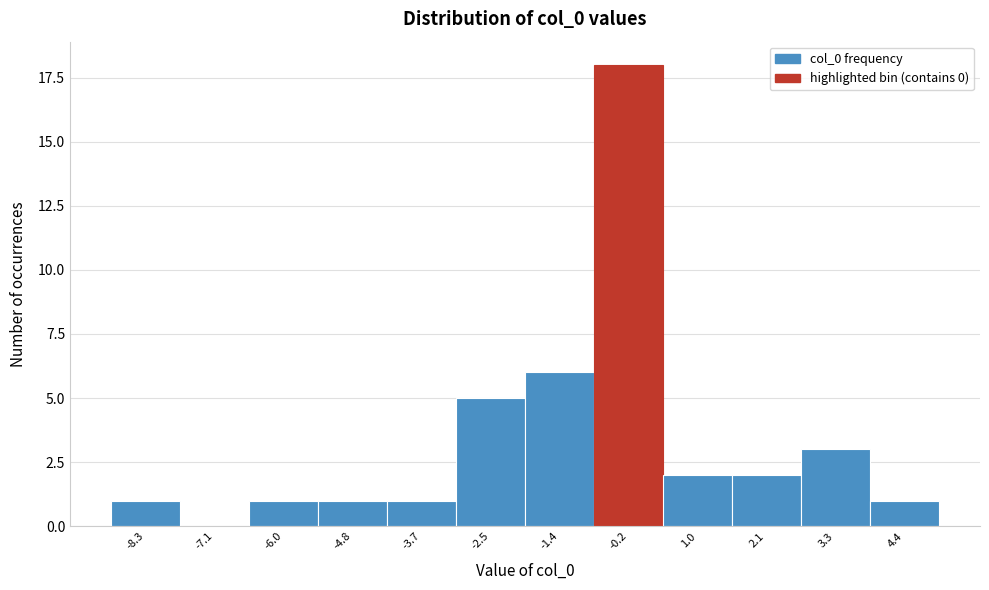

Reading left to right, list all the values displayed in this chart.

-8.3=1	-7.1=0	-6.0=1	-4.8=1	-3.7=1	-2.5=5	-1.4=6	-0.2=18	1.0=2	2.1=2	3.3=3	4.4=1